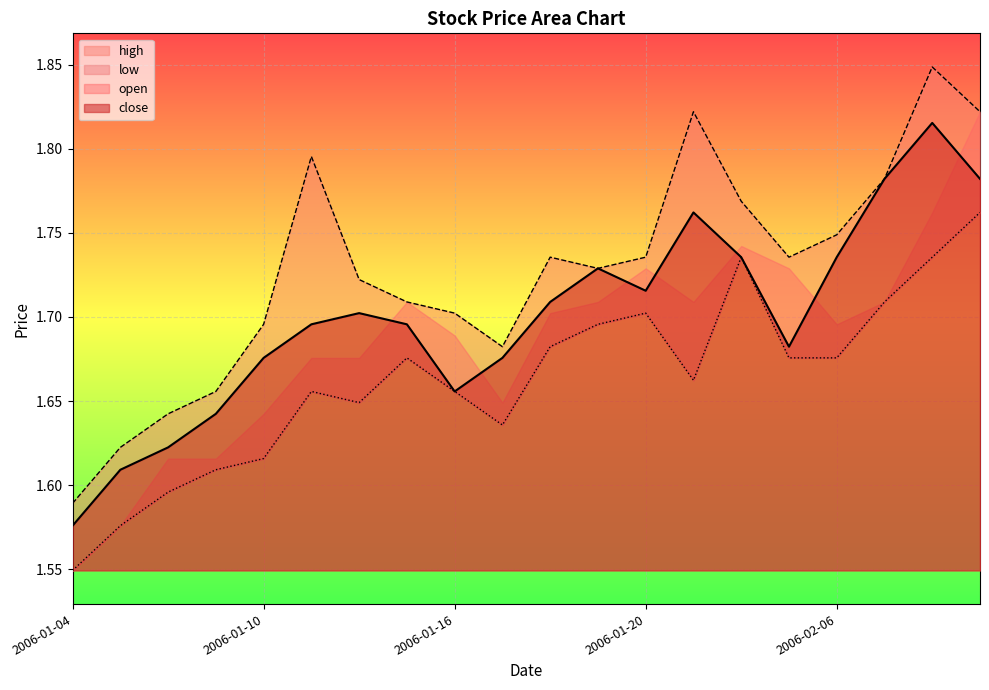

How many interior local peaks (higher than both neighbors) does the data have?

4